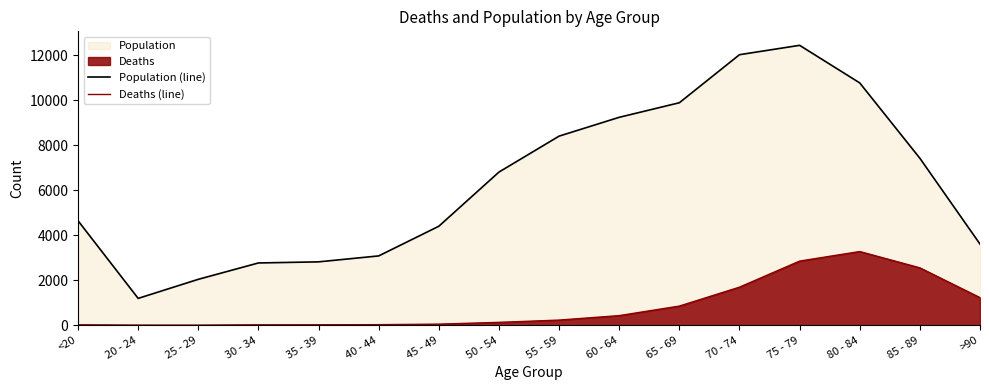

Which category has the lowest value in the Deaths (line) series?

25 - 29